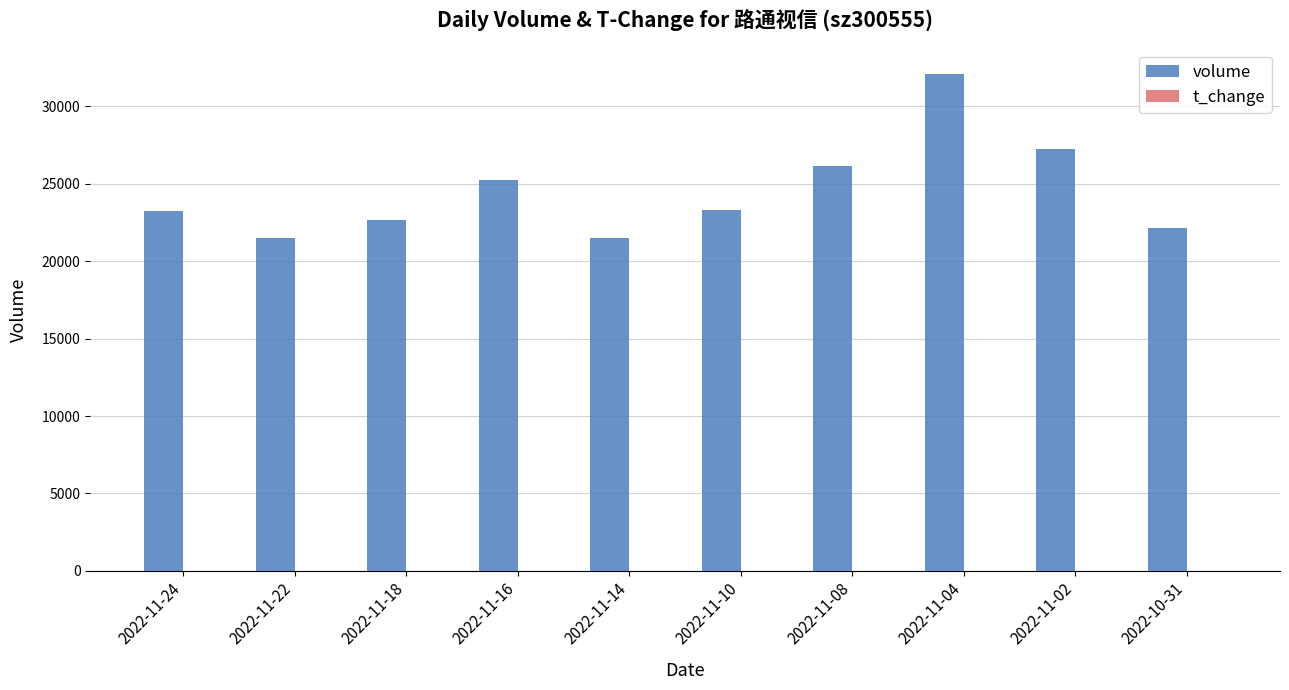

Which series changed the most between 2022-11-18 and 2022-11-08?

volume